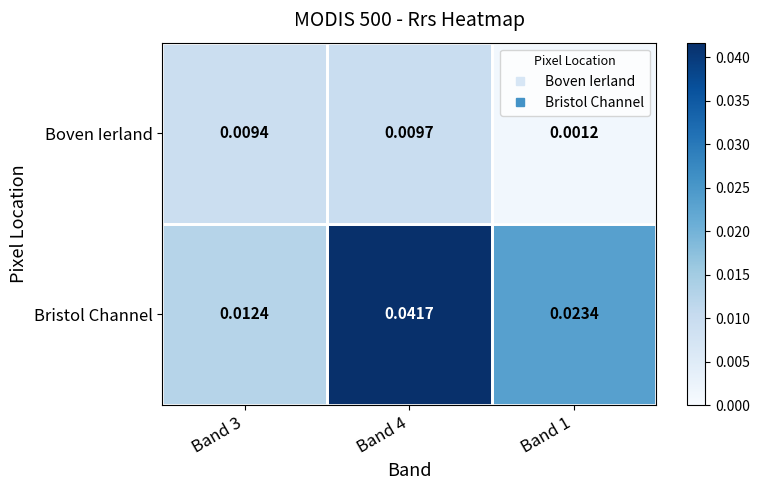

Rank the series by their maximum value, from highest to lowest.

Bristol Channel, Boven Ierland